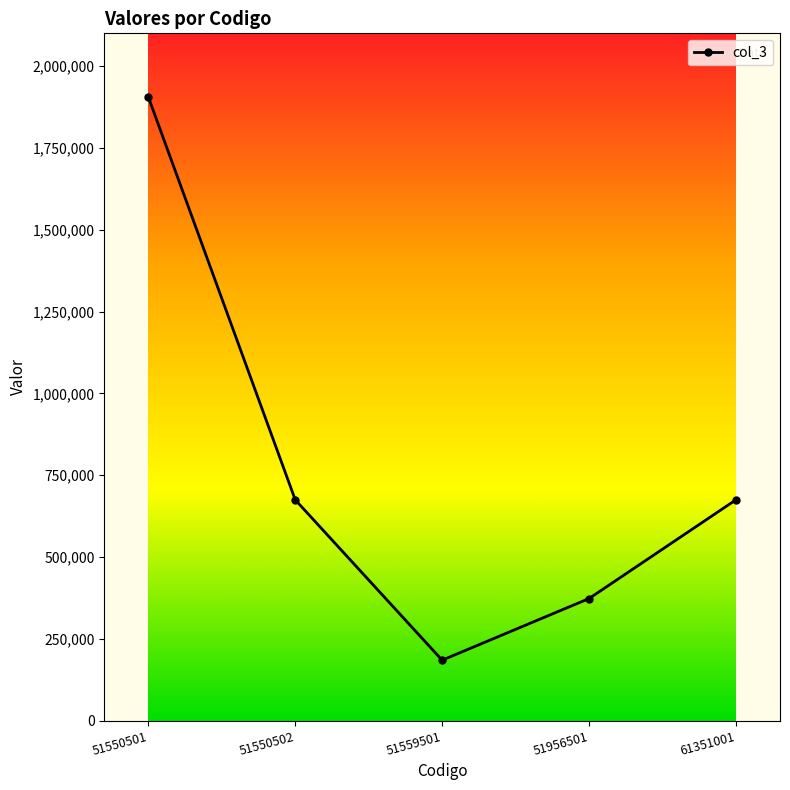

Does the chart have visible grid lines?

No